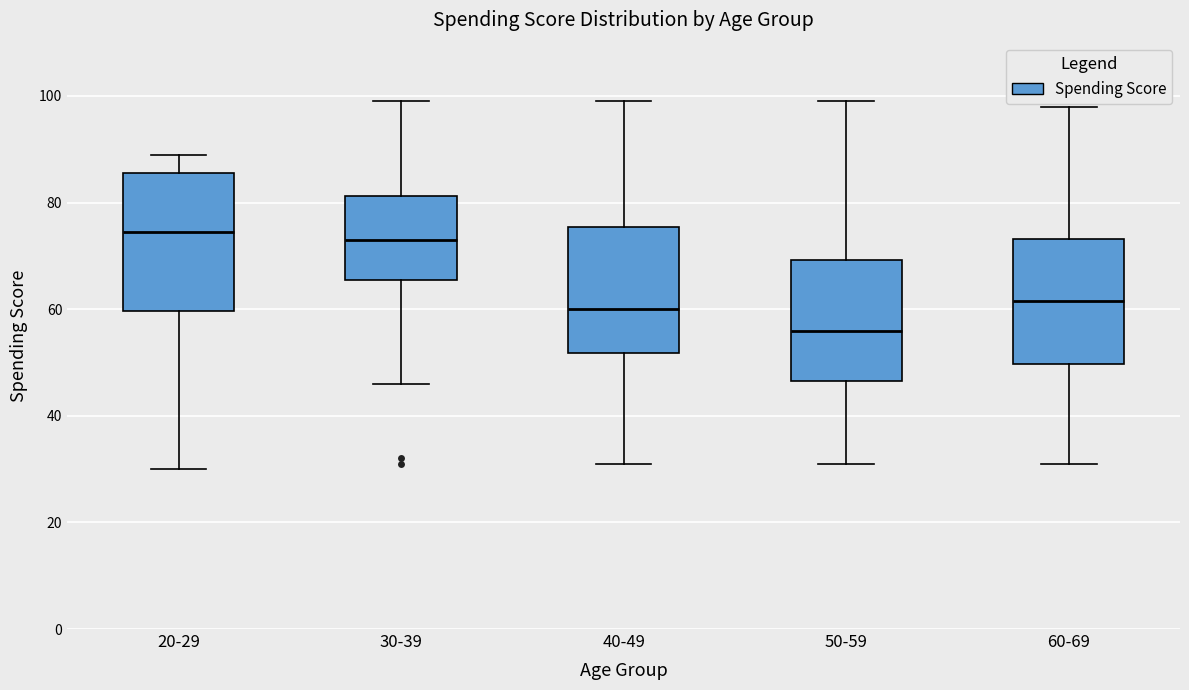

Comparing the boxes themselves (not the whiskers), which one is the tallest?

20-29